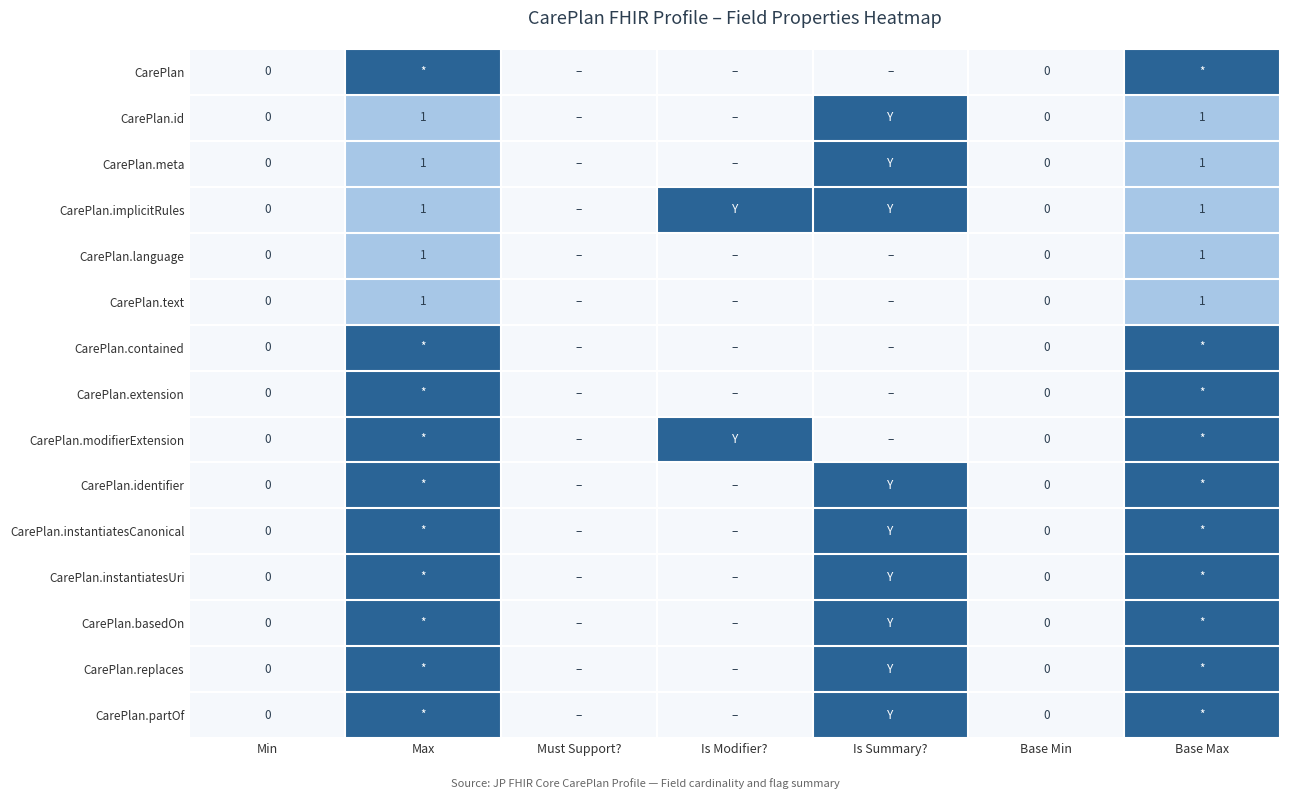

Is it true that CarePlan.meta equals 2 at Base Max?

False